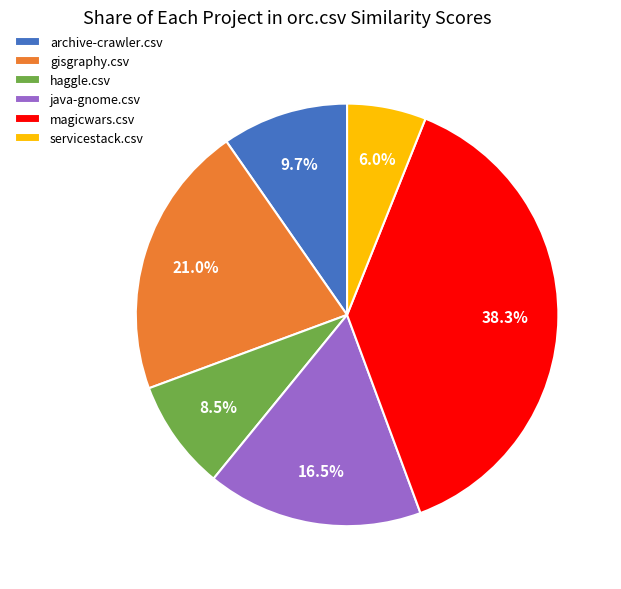

To the nearest percent, what is the difference between the largest and smallest slice percentages?

32%